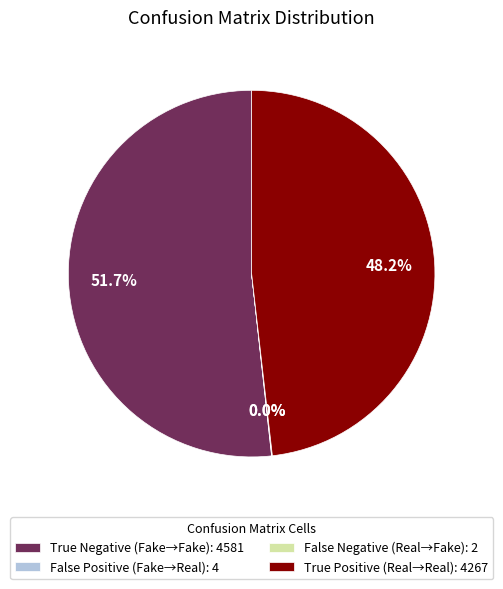

To the nearest percent, what is the average slice percentage?

25%